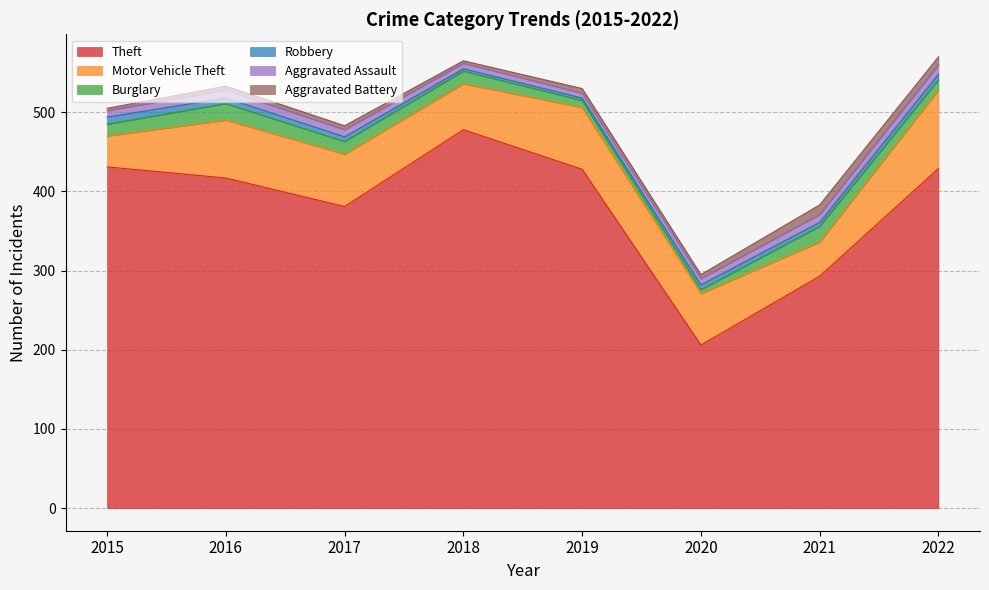

How many interior local peaks does the Theft series have?

1